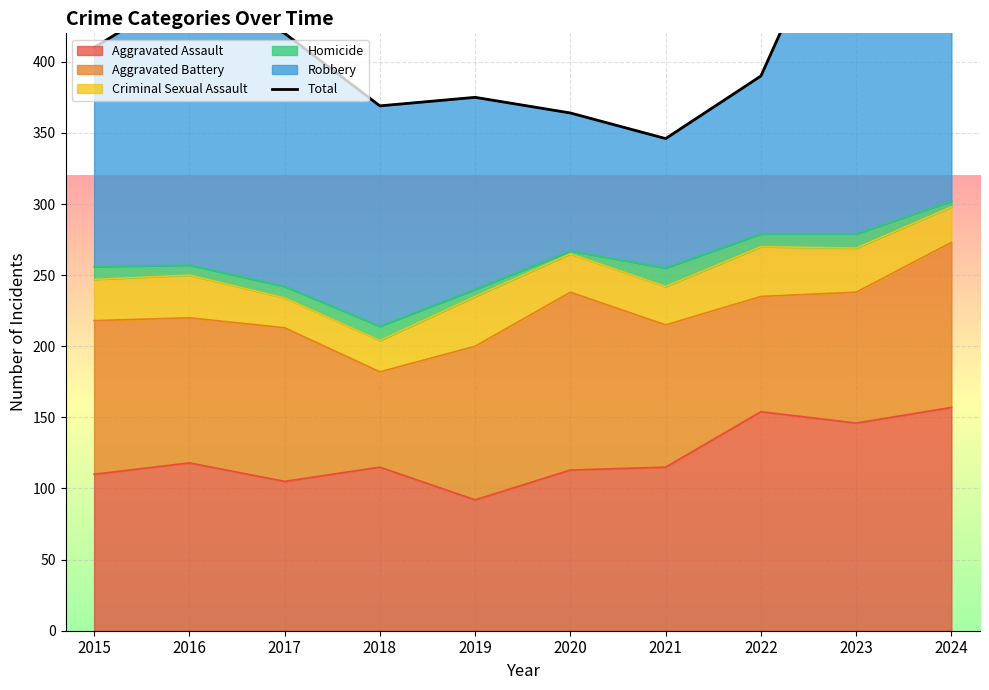

Reading right to left, transcribe all the data shown in this chart.

459	539	390	346	364	375	369	420	451	410